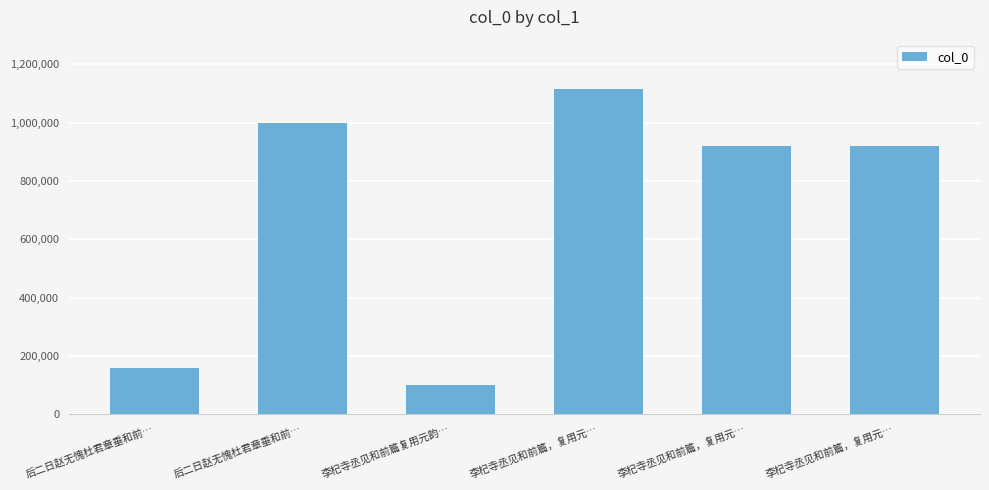

Reading left to right, transcribe all the data shown in this chart.

158861	999639	99276	1116753	920404	920405